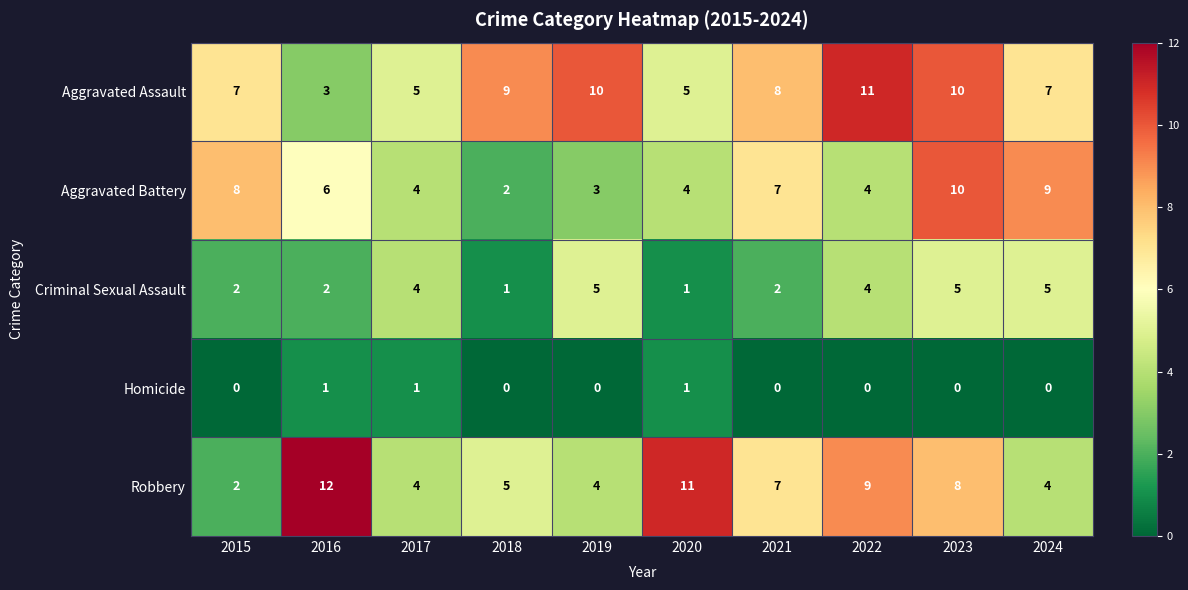

The value of Criminal Sexual Assault at 2023 is 2. True or false?

False